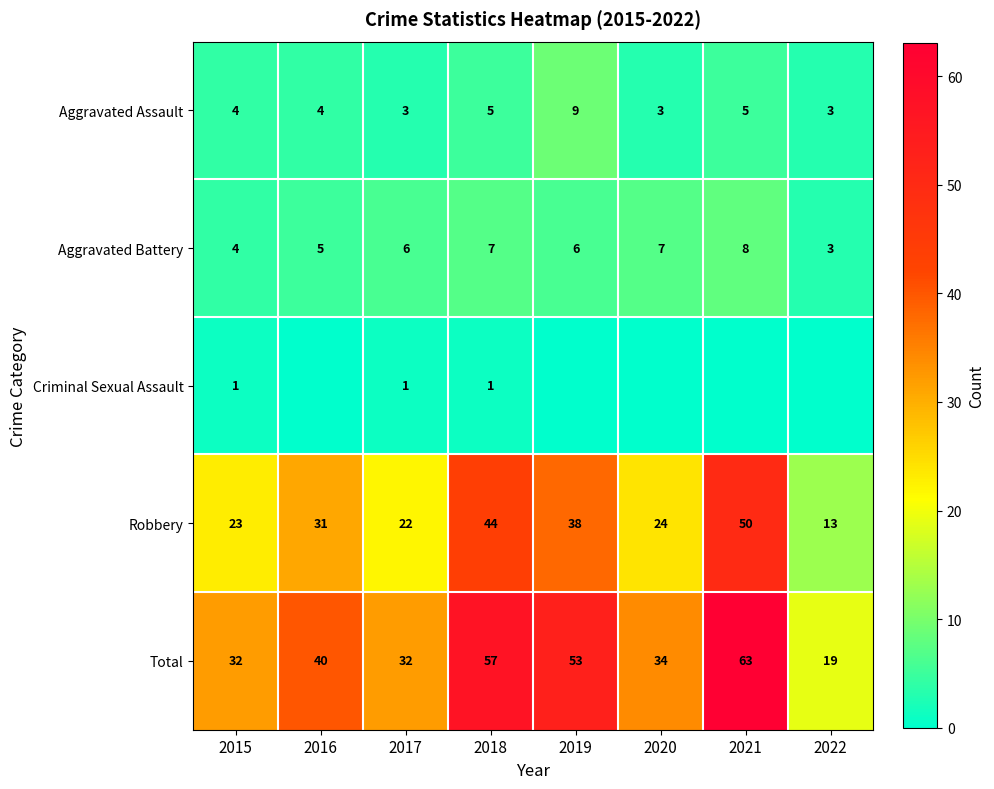

What is the sum of the Aggravated Assault values at 2021 and 2018?

10